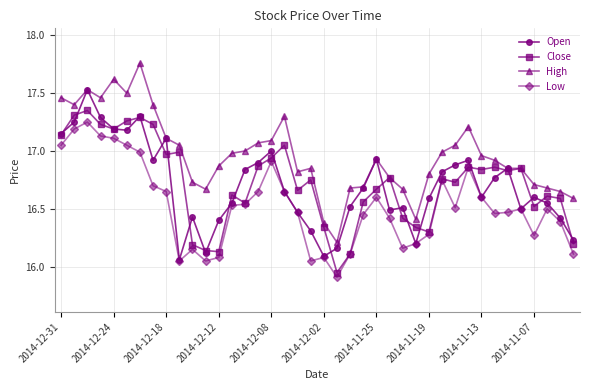

Which series has the largest total across all categories?

High